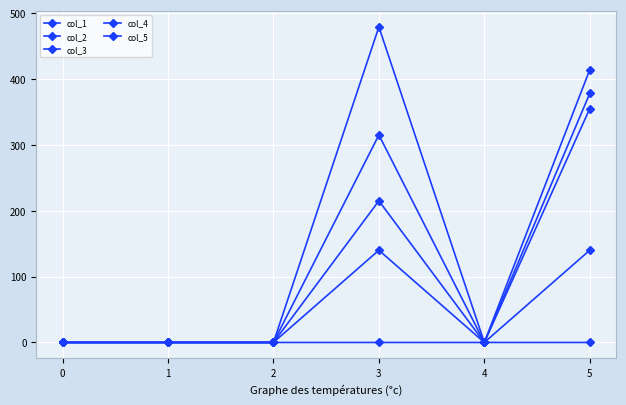

How many lines are shown in the chart?

5